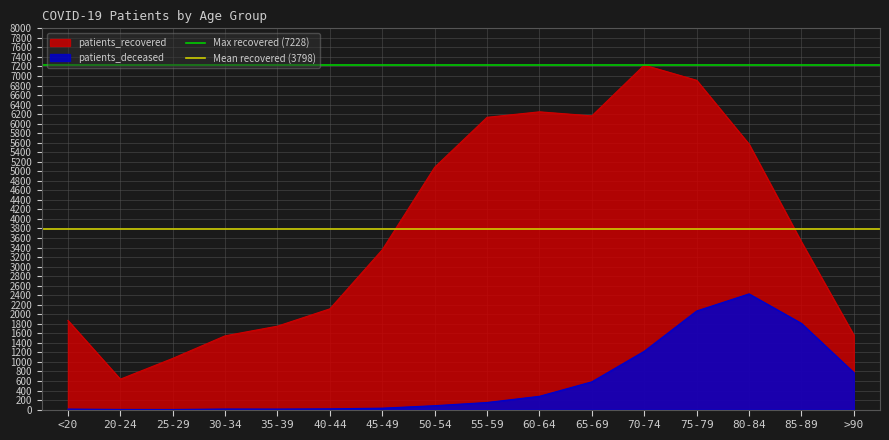

True or false: patients_deceased and patients_recovered intersect in this chart.

False